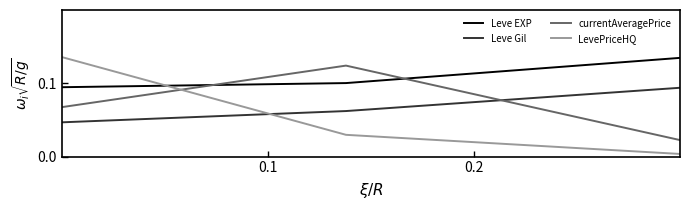

How many intersections are there between Leve EXP and LevePriceHQ?

1